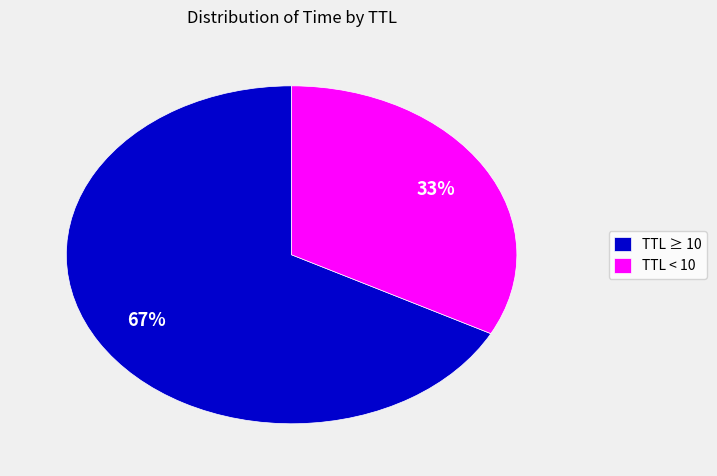

How many slices are in this pie chart?

2